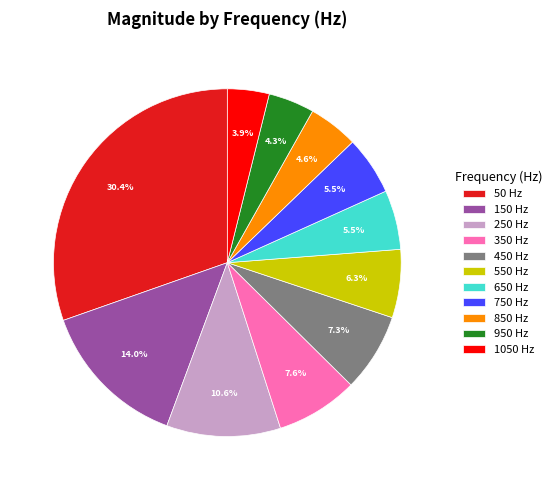

True or false: 350 accounts for 8% of the total.

True